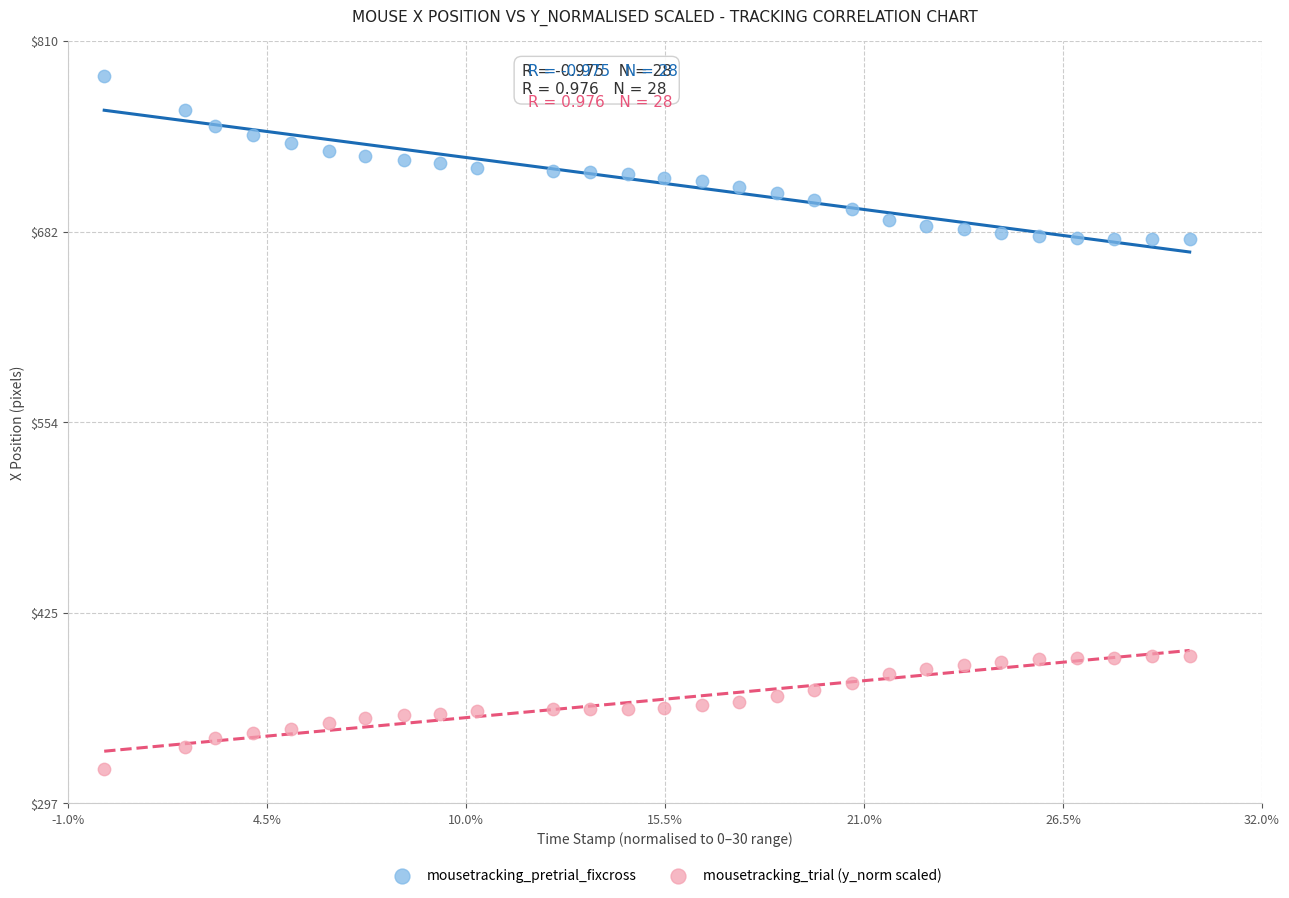

What are all the series names shown in the legend?

mousetracking_pretrial_fixcross, mousetracking_trial (y_norm scaled)